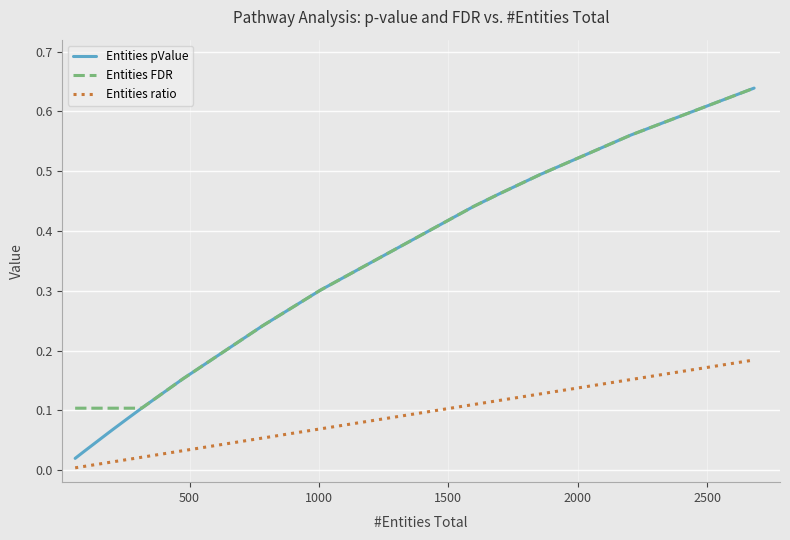

True or false: Entities ratio and Entities FDR cross at least once.

False